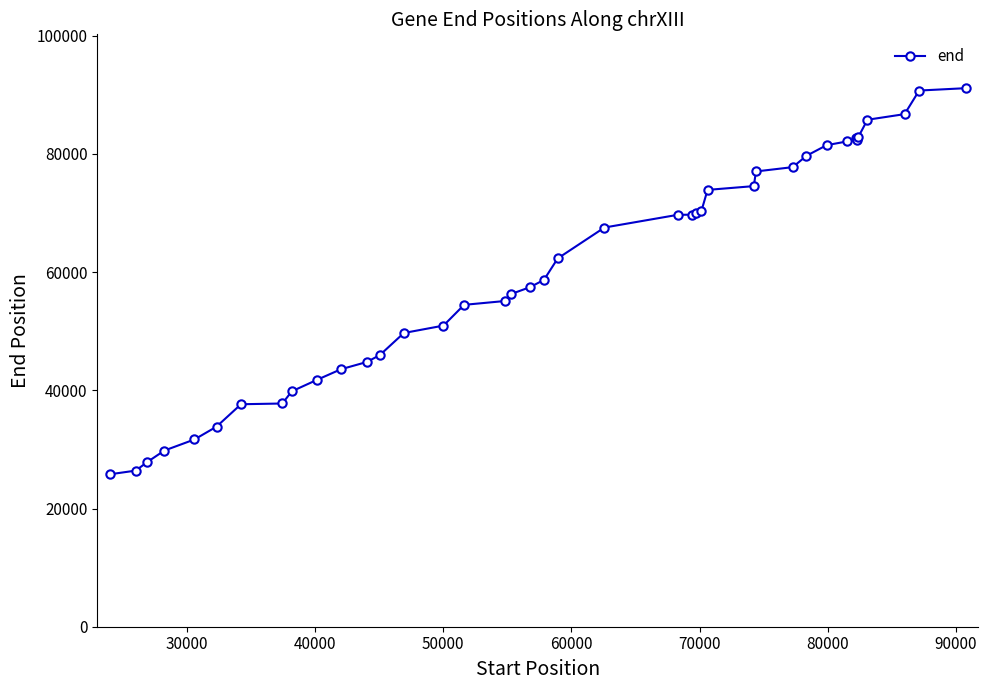

What is the difference between the maximum and minimum values?

65330